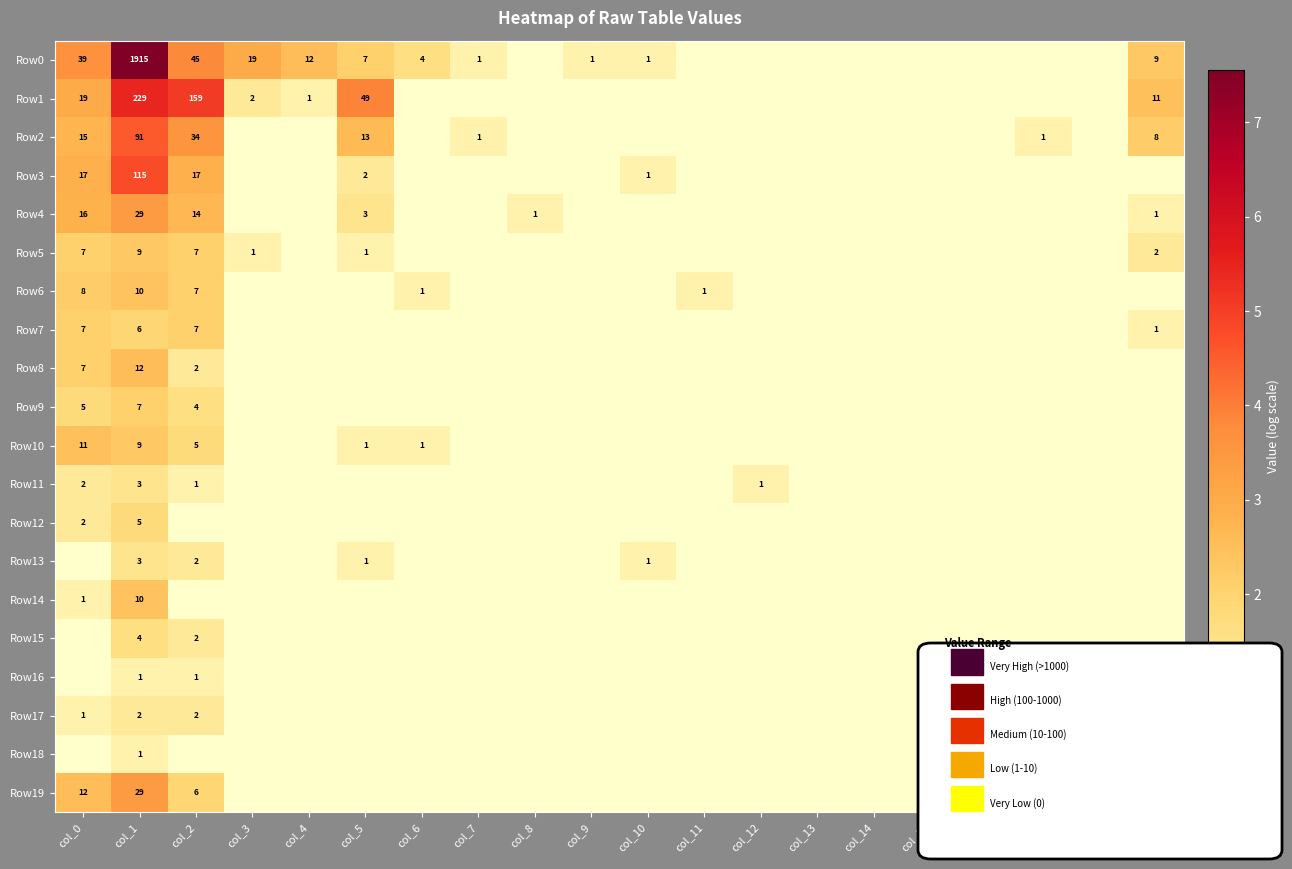

Count the number of data series in this chart.

20